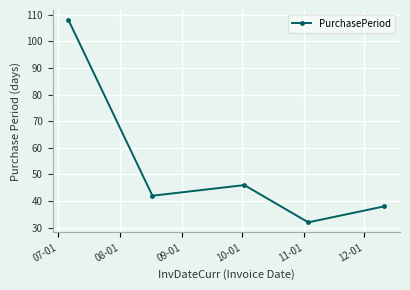

Is this an area chart (filled region under the line)?

No